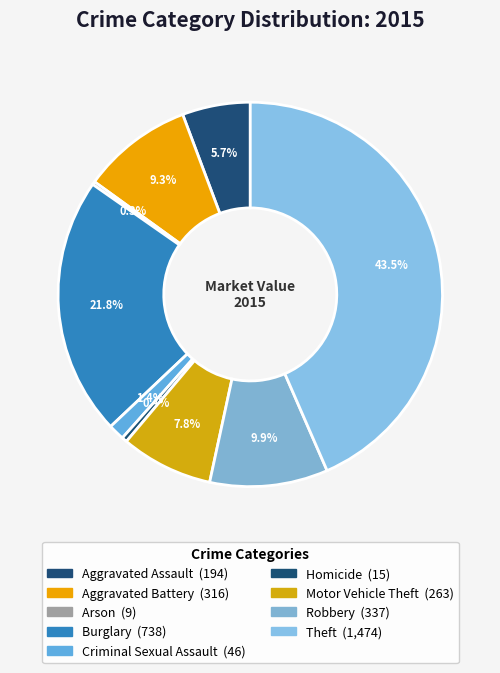

Does Homicide represent more than half of the total?

No